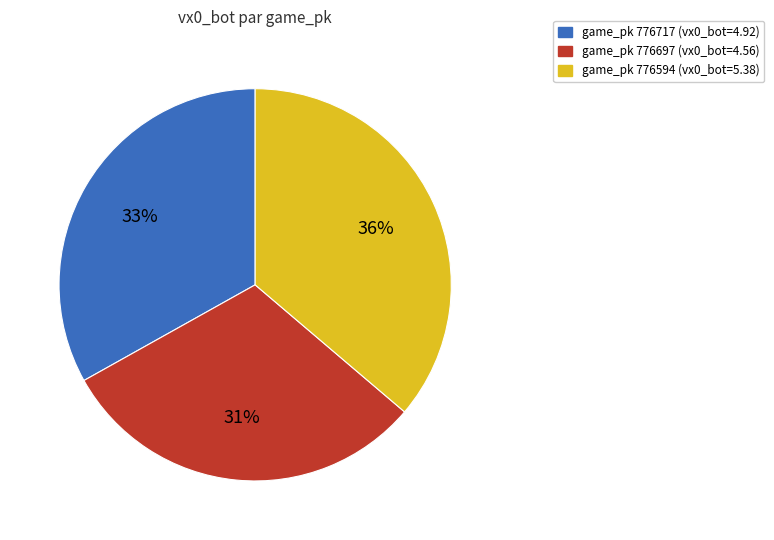

Is there a majority slice in this chart?

No